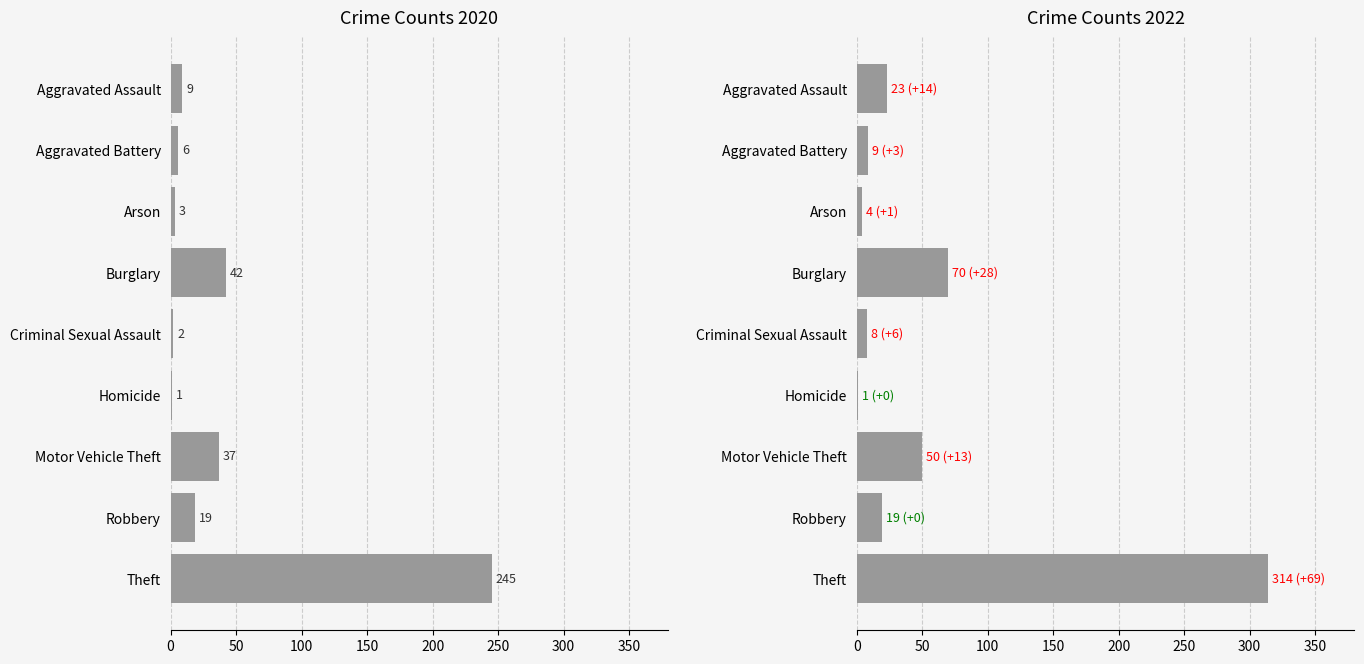

What is the difference between the second highest and minimum values in the Crime Counts 2022 series?

69